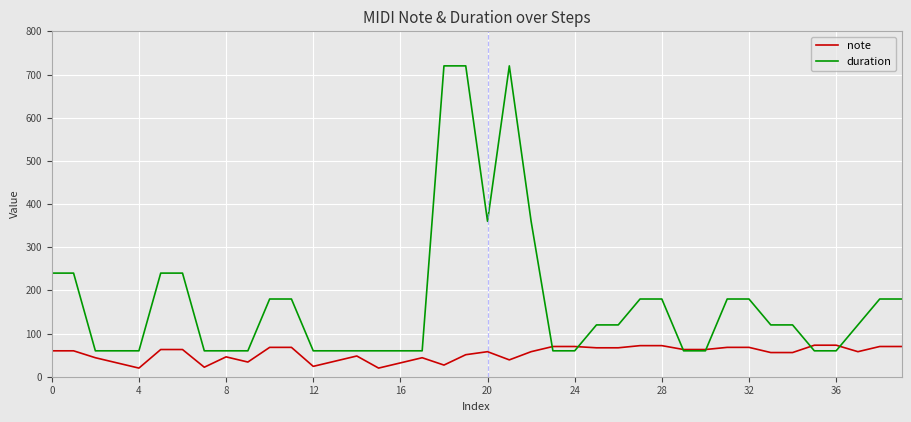

Which series has the largest range (max minus min)?

duration